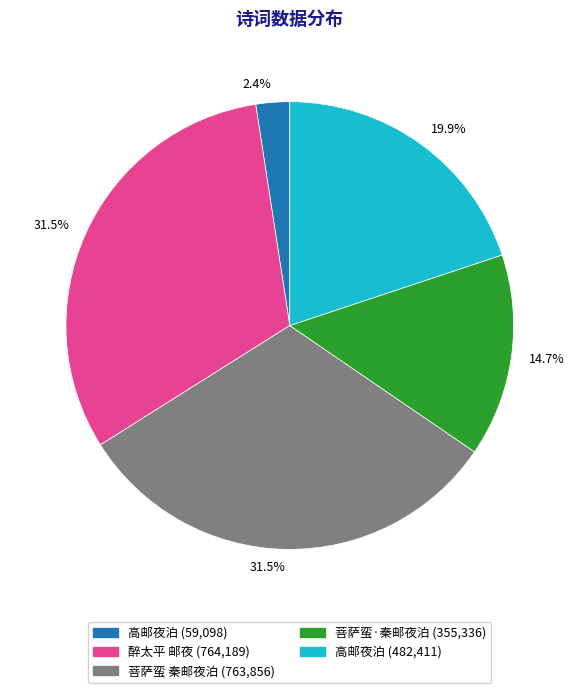

How many slices are in this pie chart?

5